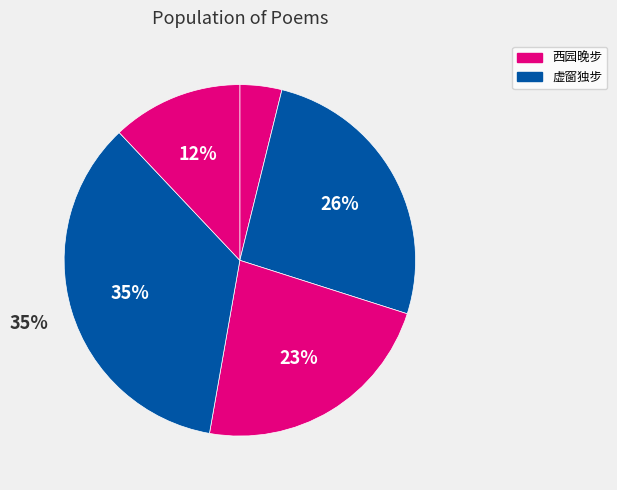

How many segments does this pie chart have?

5